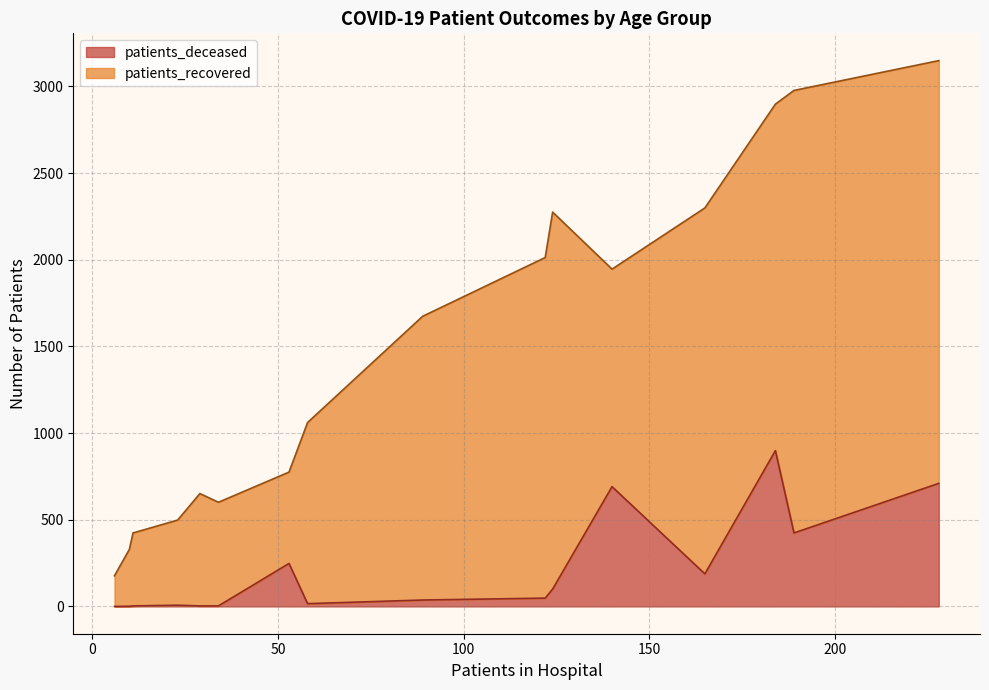

True or false: patients_deceased has a value of 3 at <20.

True